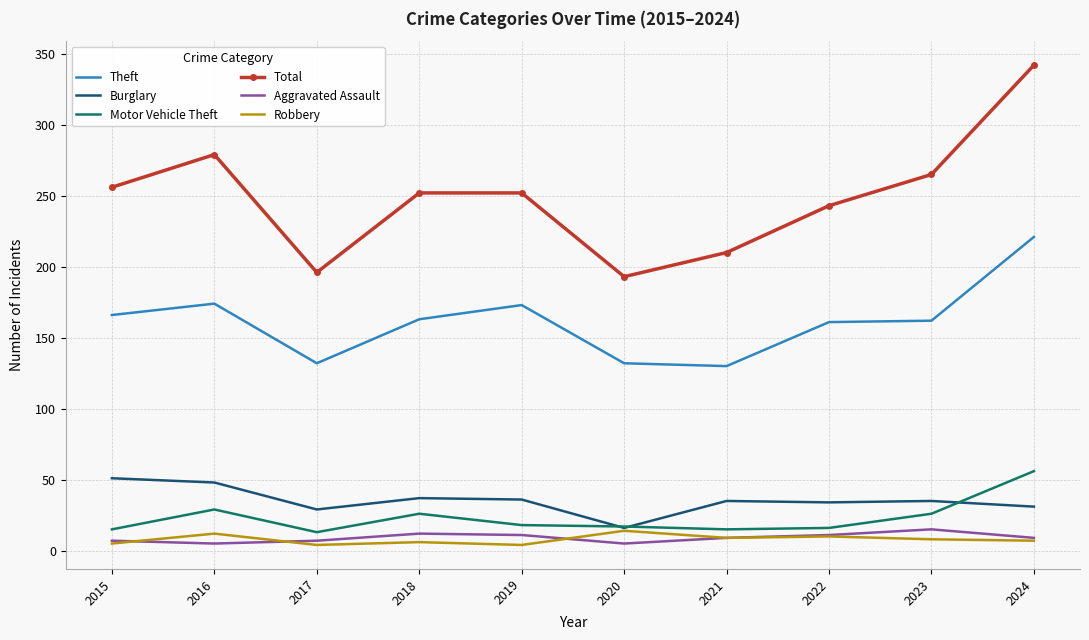

What is the difference between the maximum and minimum values in the Motor Vehicle Theft series?

43